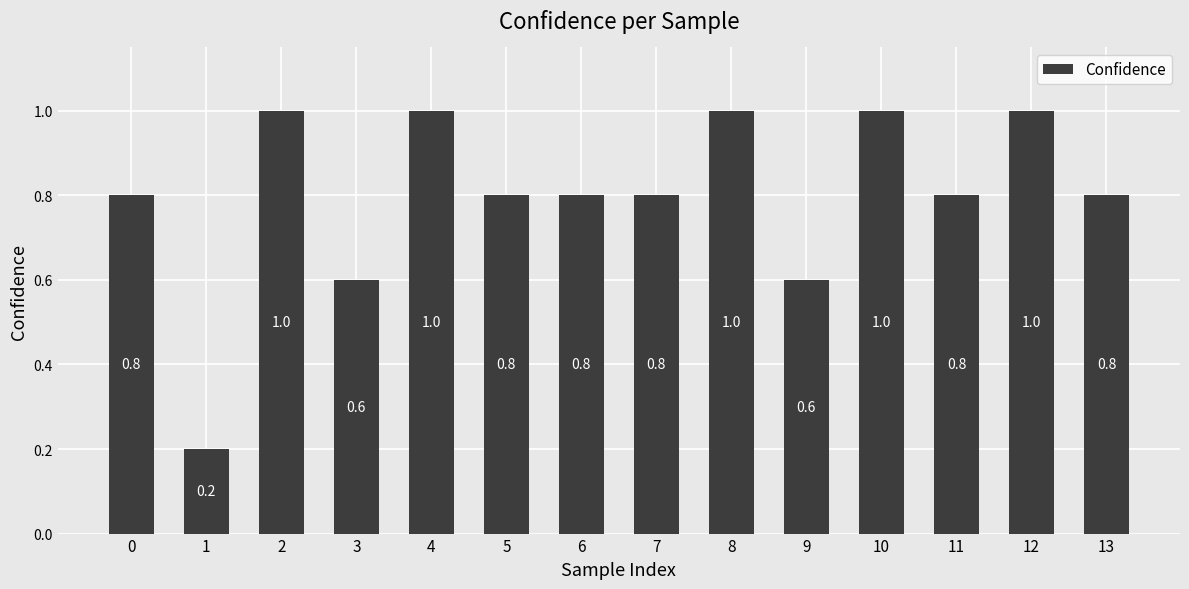

Between 3 and 10, which is larger?

10